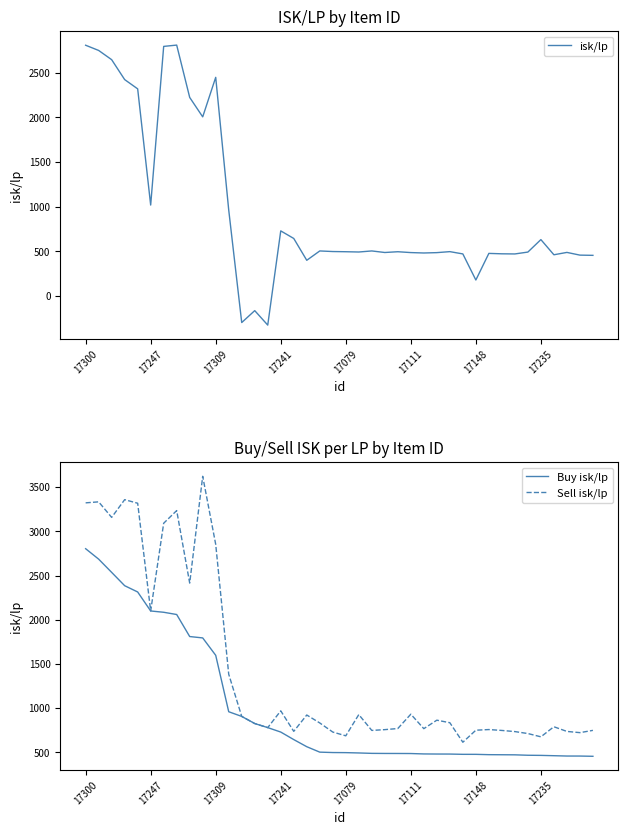

At which category is the sum across all series the highest?

17300